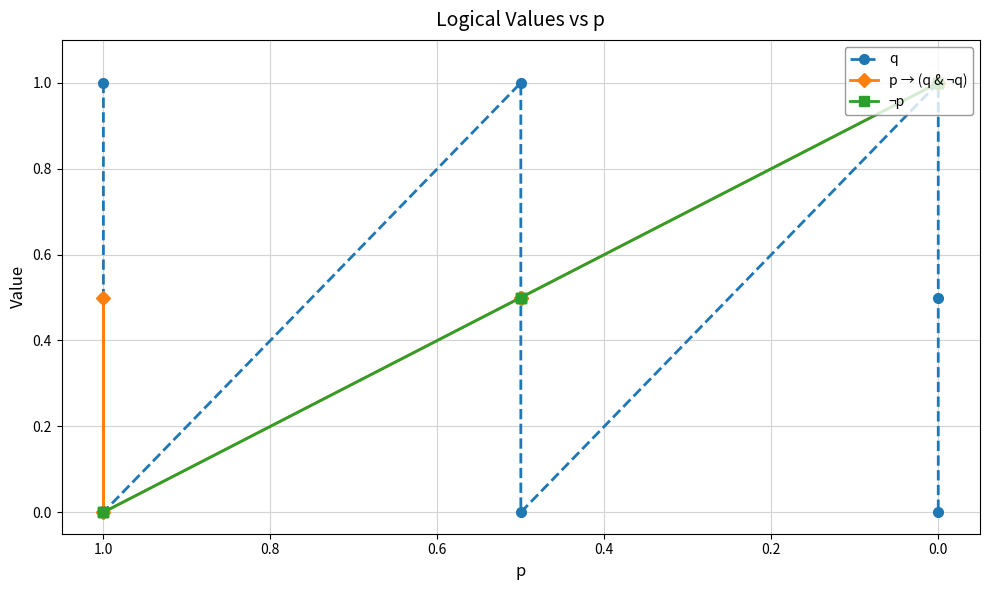

Which series has the widest spread of values?

q